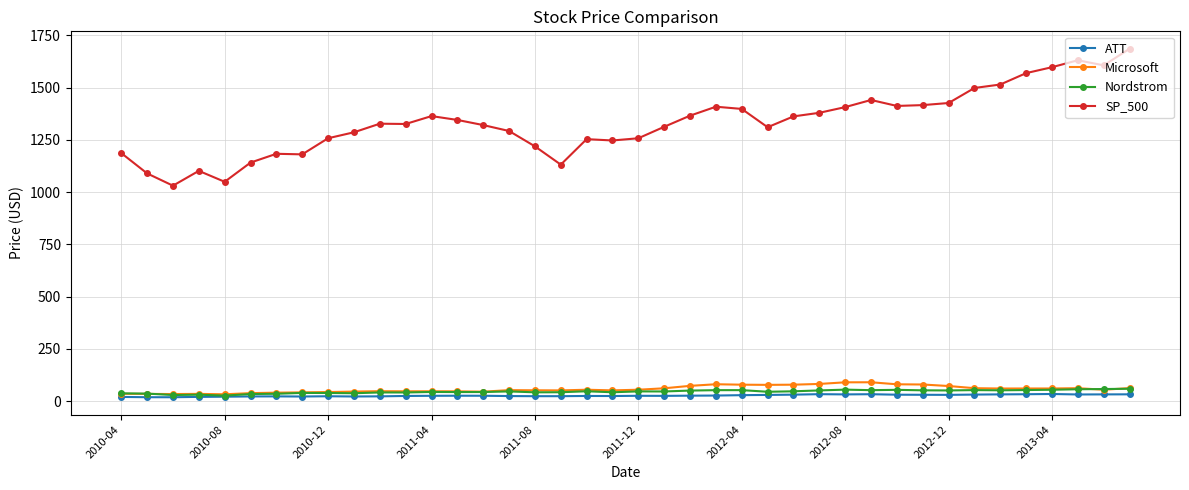

True or false: Microsoft and SP_500 cross at least once.

False